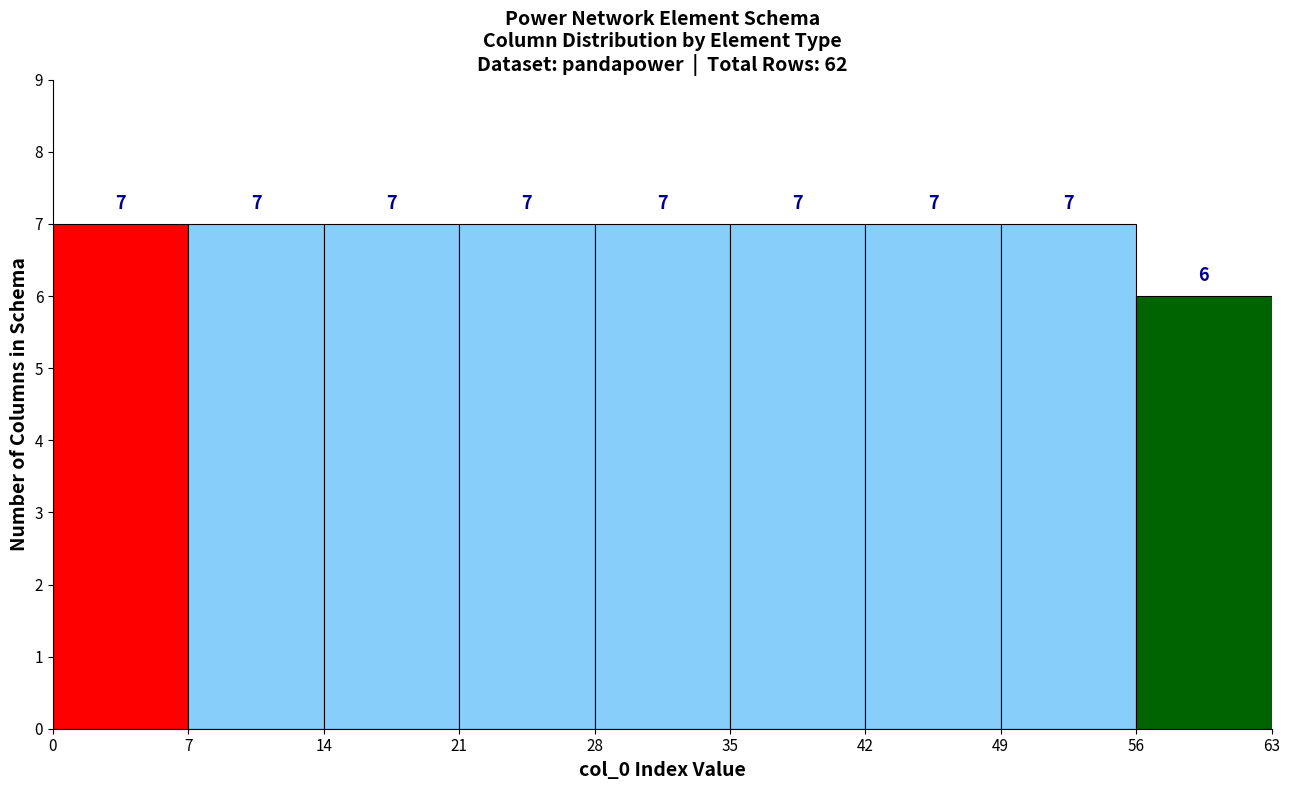

Reading left to right, transcribe this chart: for each bar, give the range it covers on the x-axis and its height.

0 to 7: 7
7 to 14: 7
14 to 21: 7
21 to 28: 7
28 to 35: 7
35 to 42: 7
42 to 49: 7
49 to 56: 7
56 to 63: 6